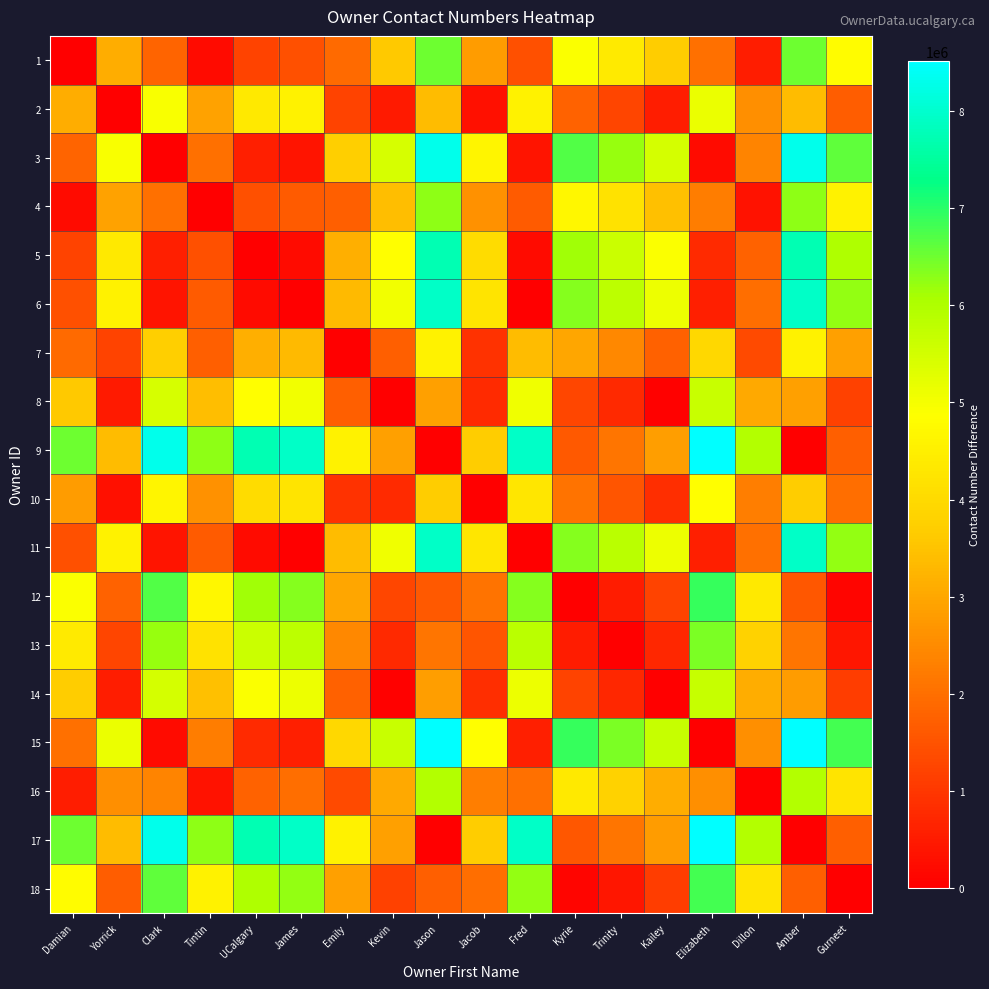

What is the total value across all series at Emily?

45546822